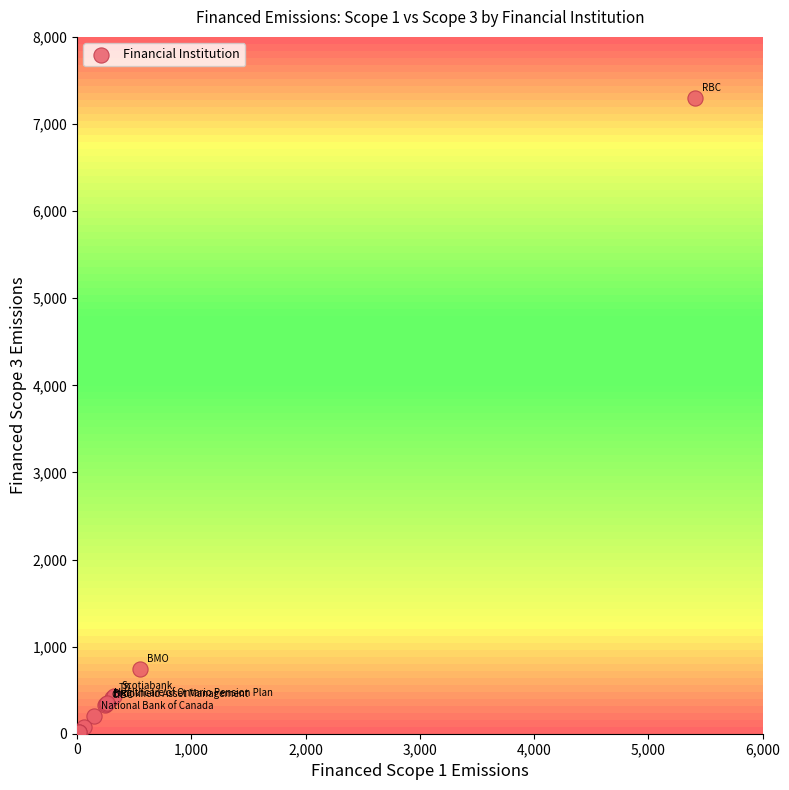

What Y value in the scatter plot is closest to 3657?

742.7